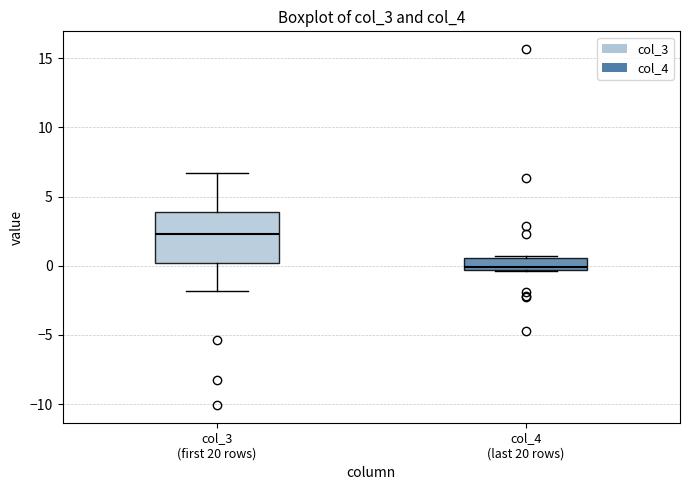

Where is the lower edge of the box for col_4 (last 20 rows) on the y-axis? The values are not printed on the chart, so give them approximately, as read against the axis.

-0.5